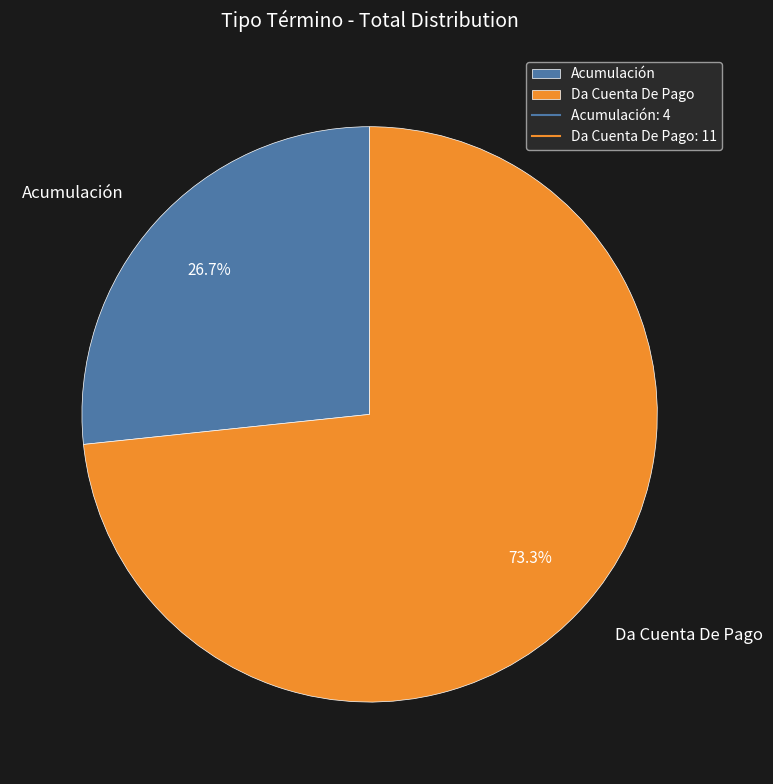

To the nearest percent, what portion does Da Cuenta De Pago represent?

73%